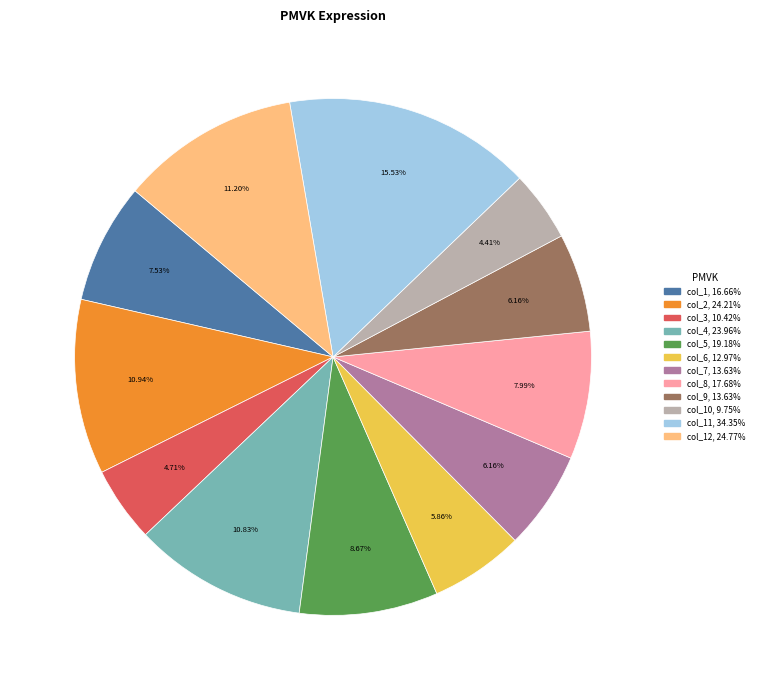

Does any single category account for the majority?

No